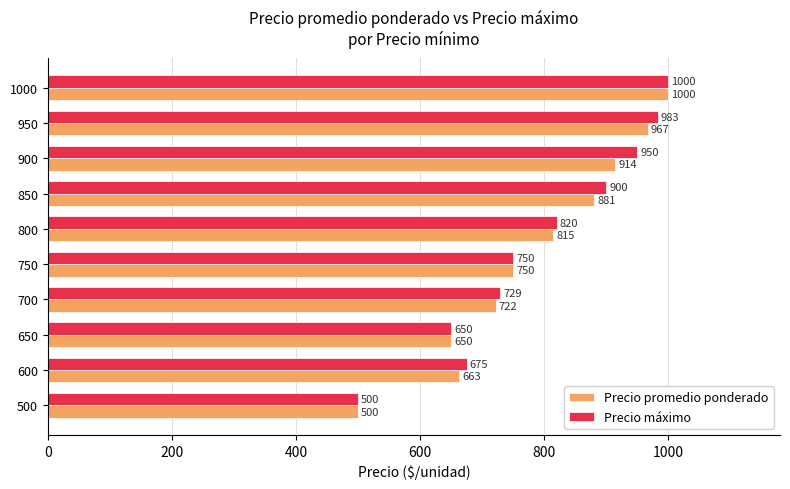

Which category has the lowest value in the Precio máximo series?

500